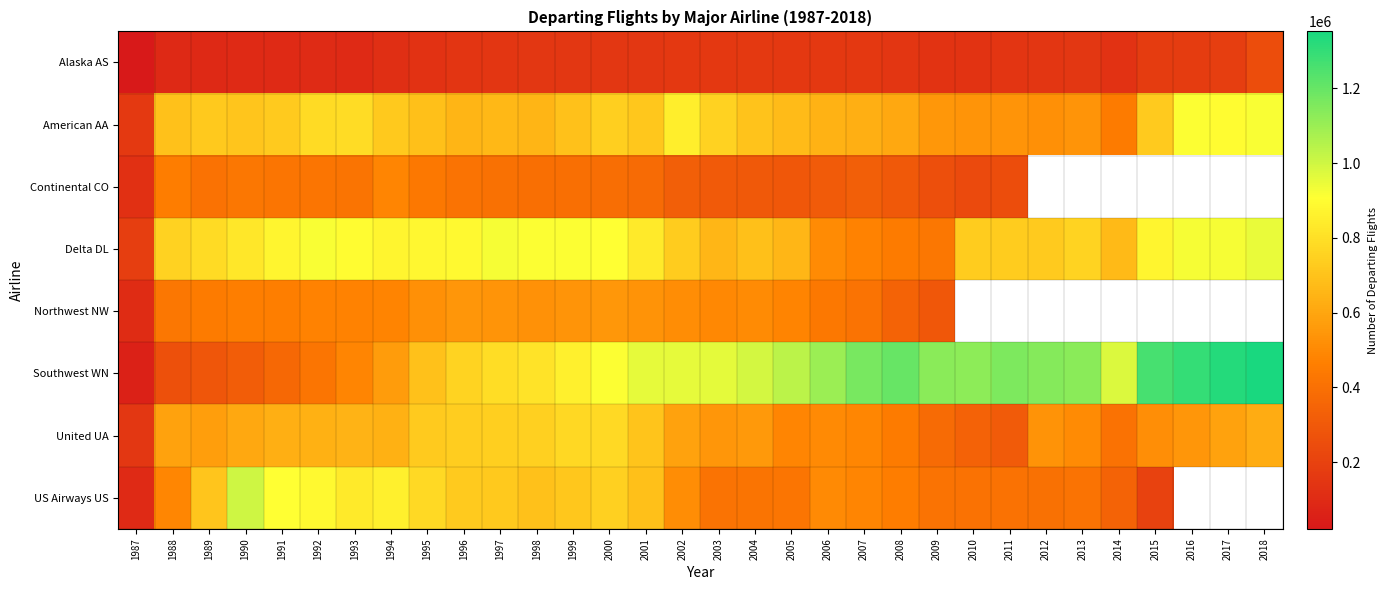

Where is American AA nearest to the value 540969?

2010